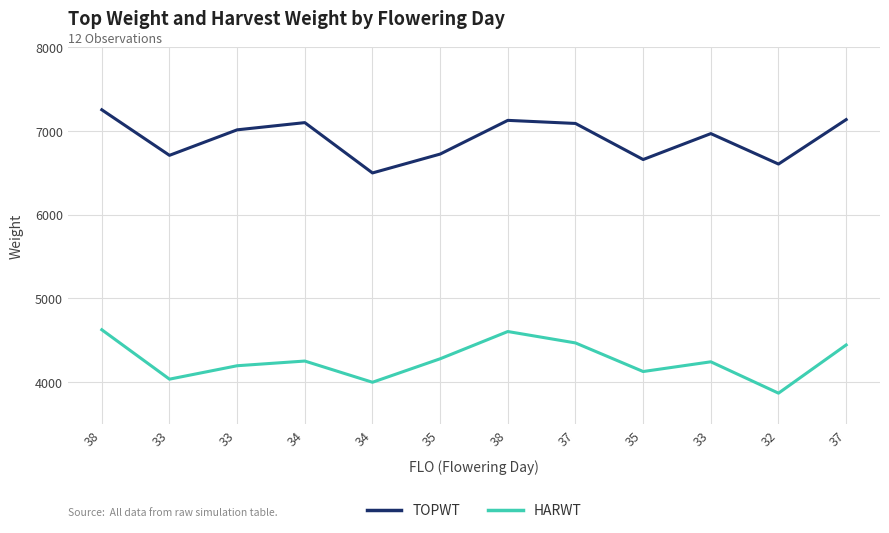

Reading left to right, list all the values displayed in this chart.

TOPWT: 38=7250	33=6707	33=7011	34=7097	34=6497	35=6722	38=7124	37=7087	35=6657	33=6966	32=6603	37=7133
HARWT: 38=4627	33=4038	33=4198	34=4254	34=4001	35=4281	38=4606	37=4470	35=4129	33=4245	32=3871	37=4446